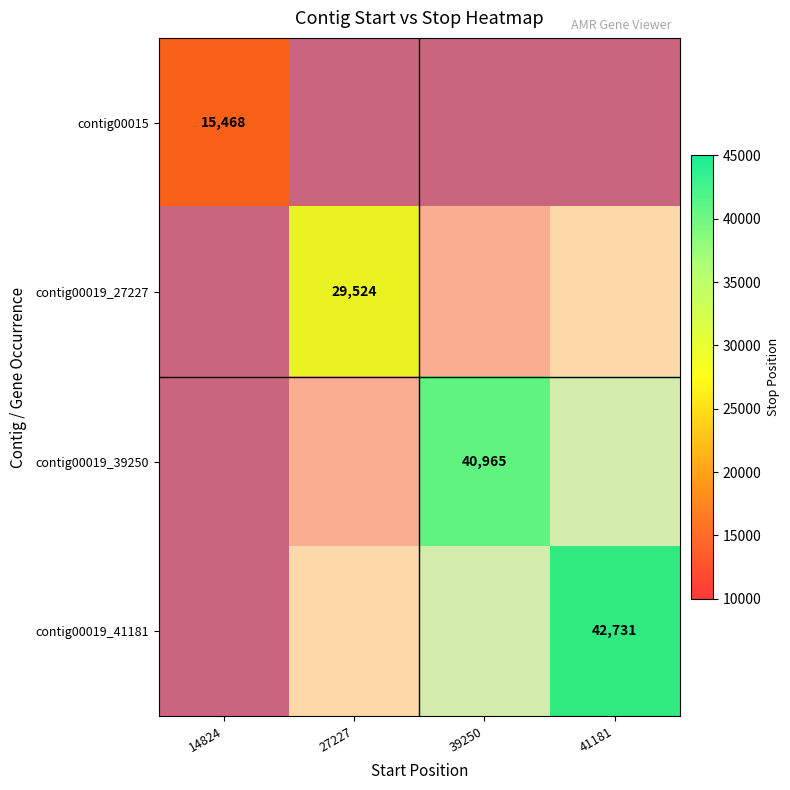

At how many categories does at least one series exceed 25057?

3